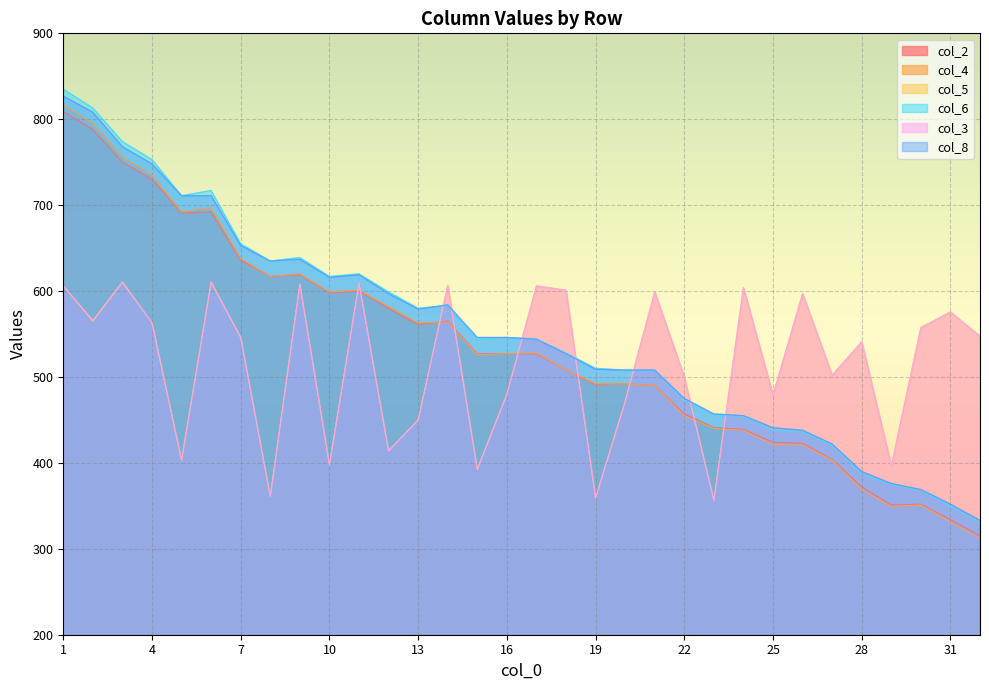

Between 27 and 22, which is larger?

22